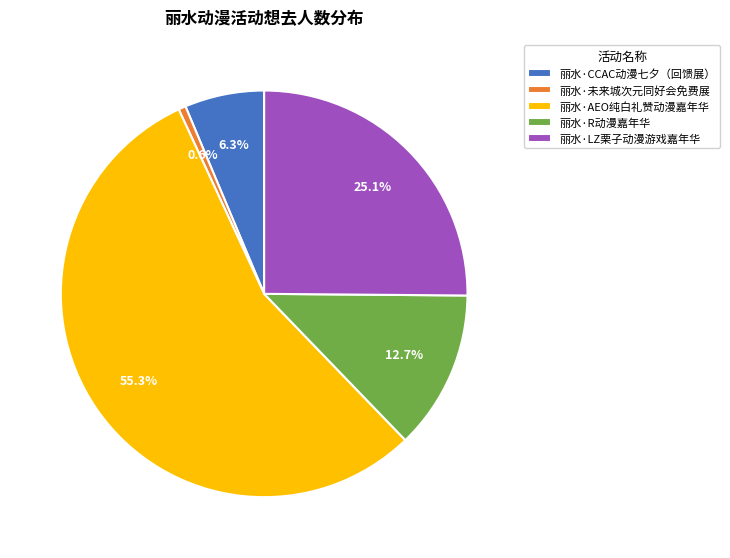

Which category has the smallest portion of the pie?

丽水·未来城次元同好会免费展